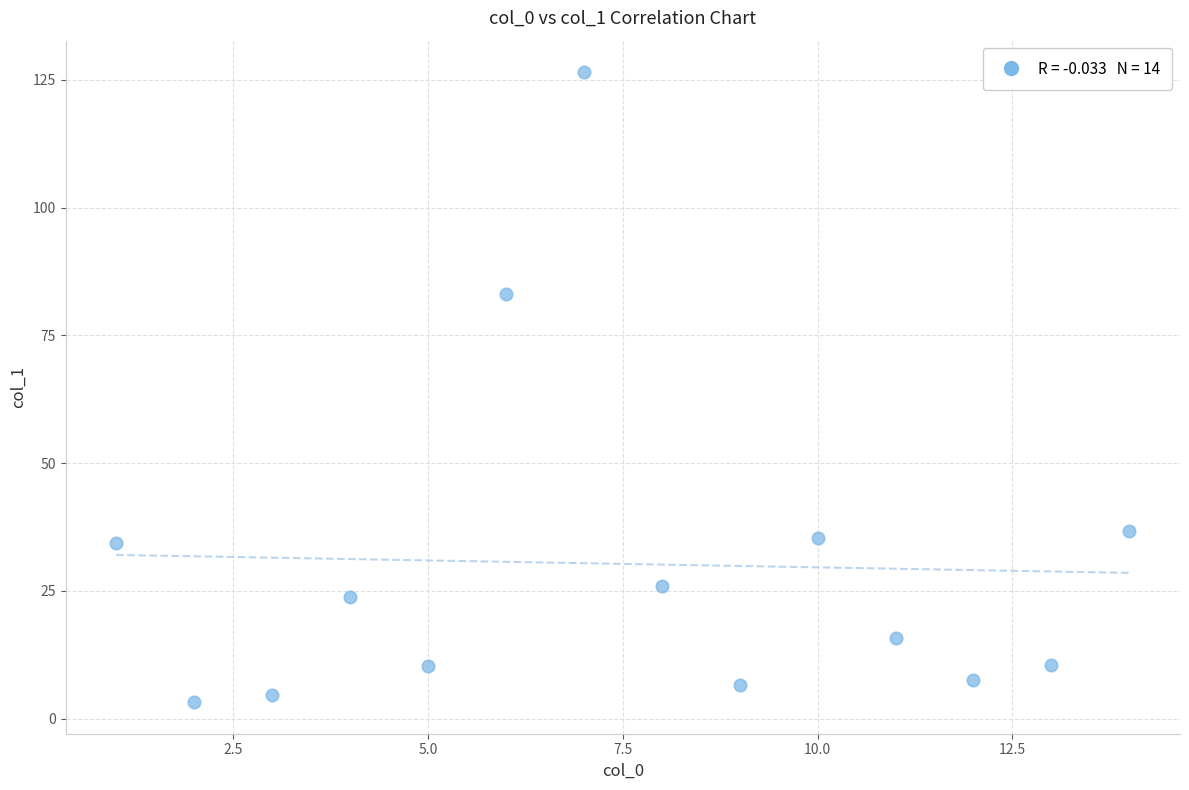

What Y value in the scatter plot is closest to 64?

83.0